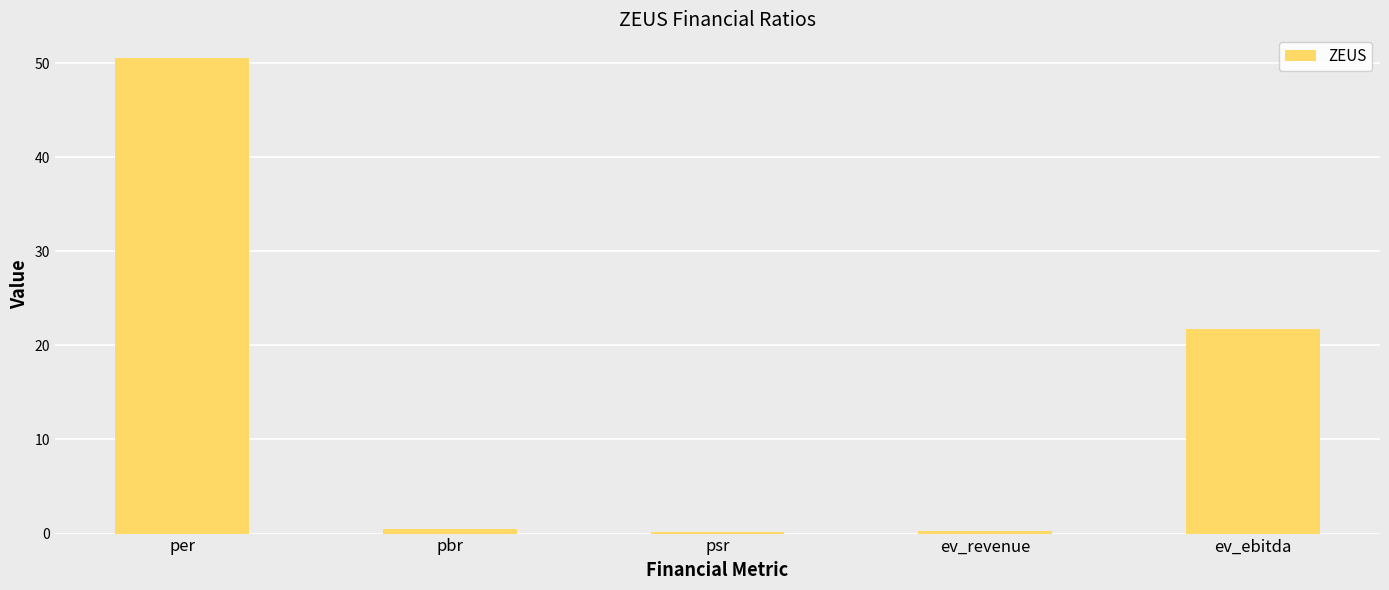

Is it true that the value at pbr is 0.5?

True